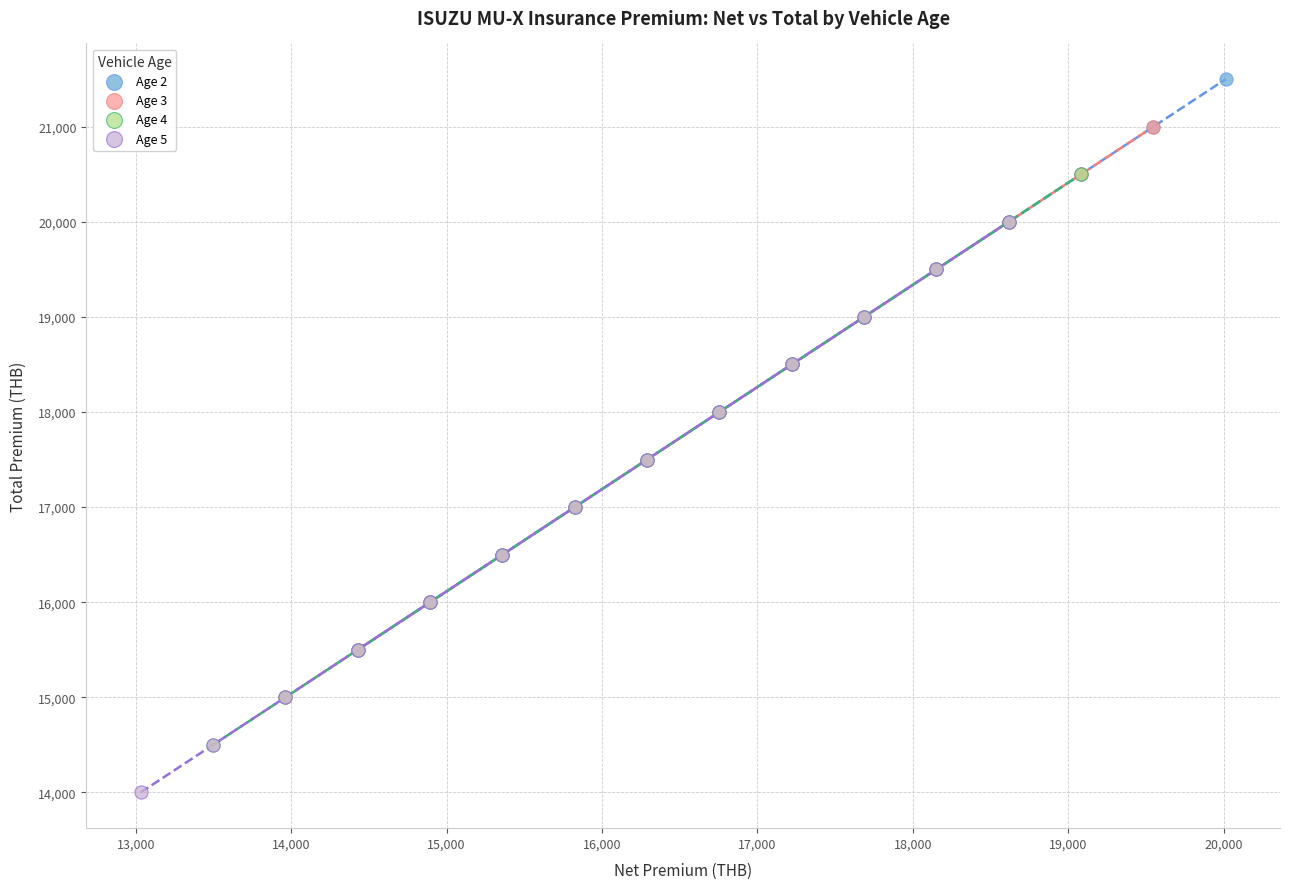

Which series reaches the maximum Y coordinate?

Age 2